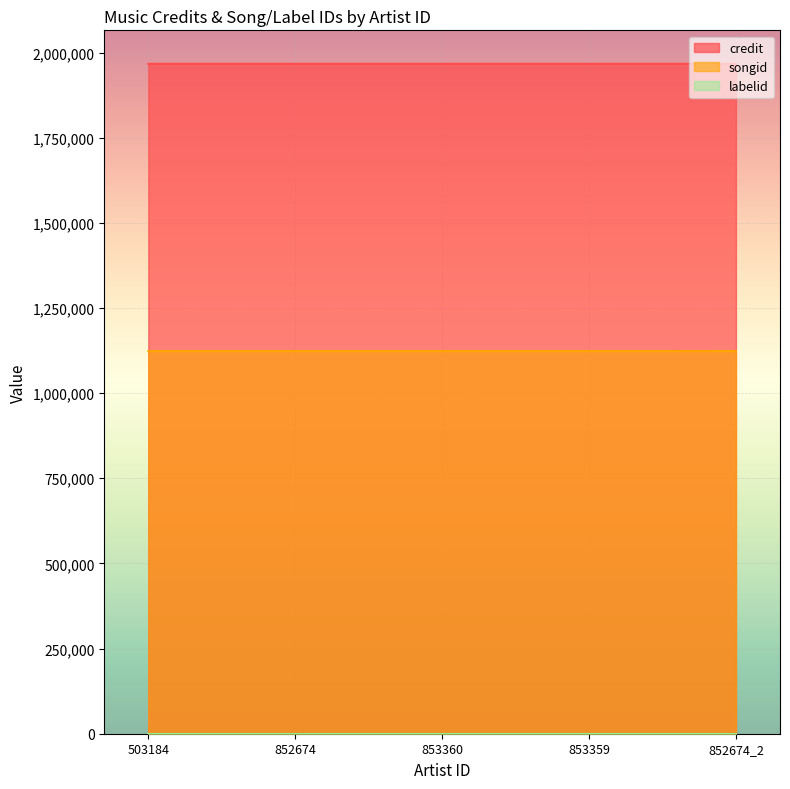

The songid series shows 512663 at 852674_2. True or false?

False